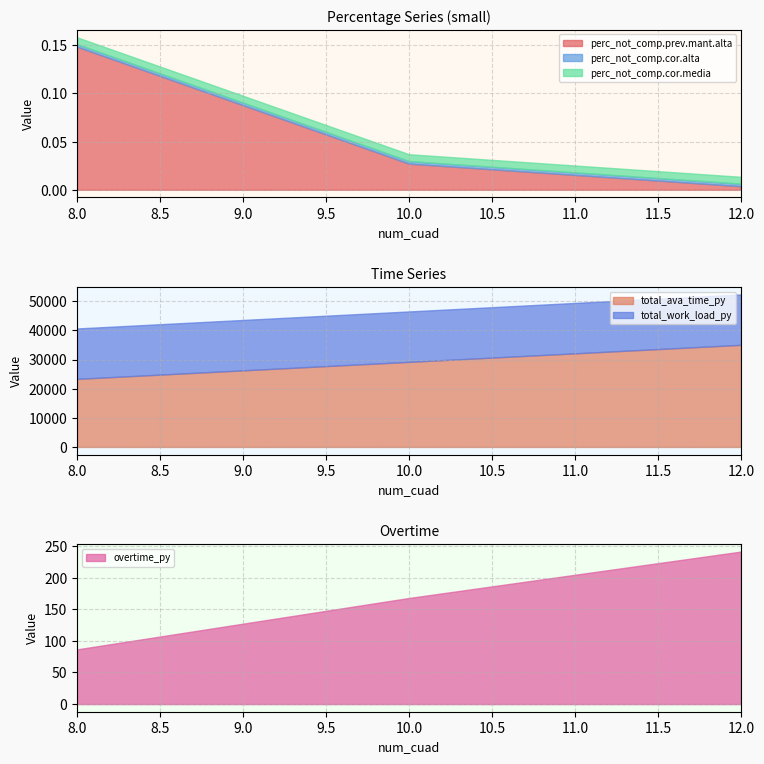

Reading left to right, list all the values displayed in this chart.

perc_not_comp.prev.mant.alta: 8=0.1	10=0.0	12=0.0
perc_not_comp.cor.alta: 8=0.0	10=0.0	12=0.0
perc_not_comp.cor.media: 8=0.0	10=0.0	12=0.0
total_work_load_py: 8=17305.4	10=17305.4	12=17305.4
total_ava_time_py: 8=23360.0	10=29200.0	12=35040.0
overtime_py: 8=86.6	10=167.8	12=241.2